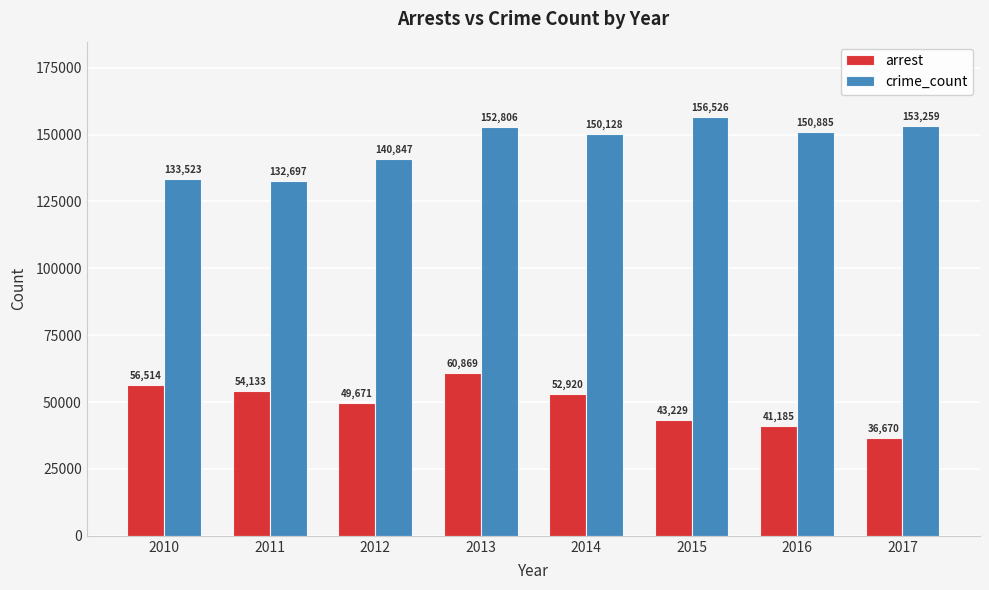

Is the value of crime_count at 2016 greater than the value of arrest at 2013?

Yes